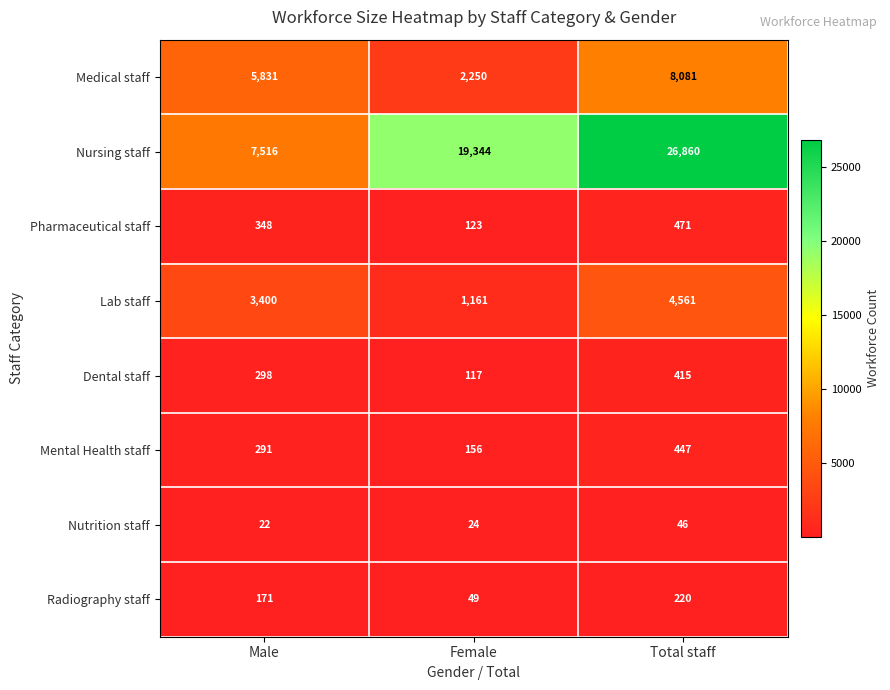

How many series are shown in this chart?

8